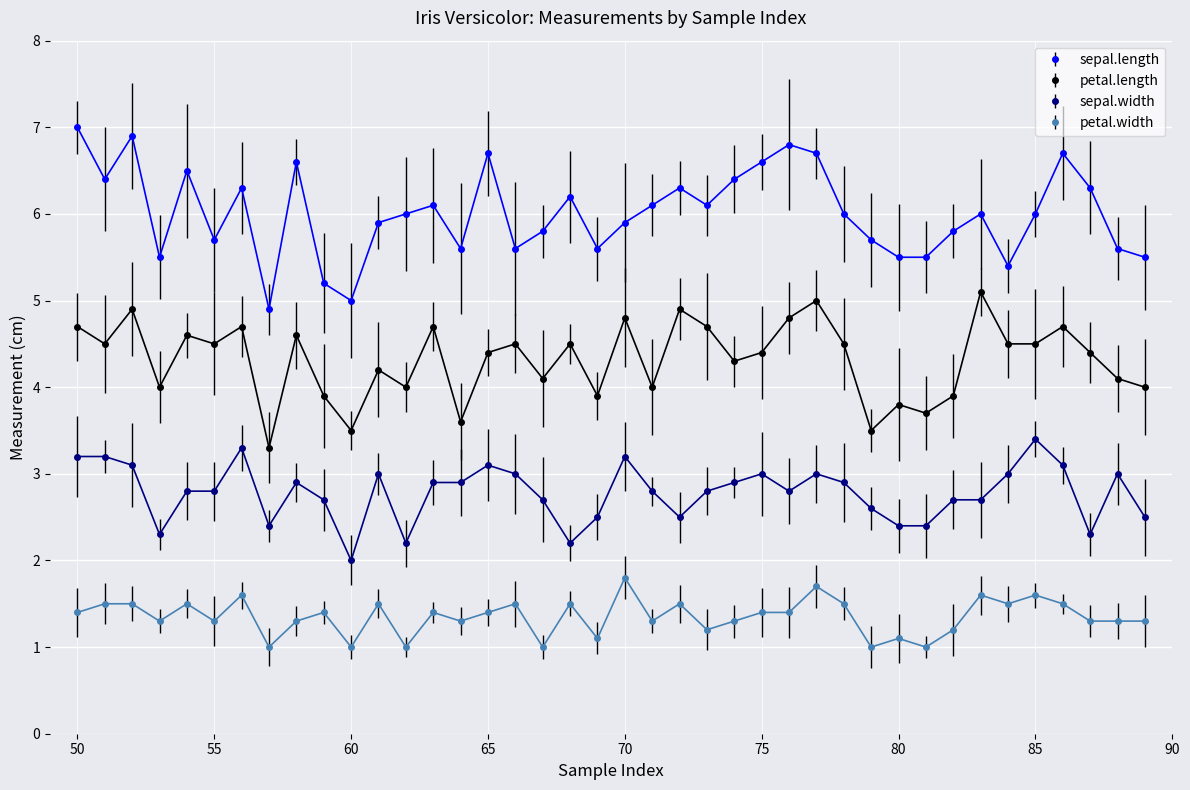

Reading left to right, what are all the values shown in this chart?

sepal.length: 7.0	6.4	6.9	5.5	6.5	5.7	6.3	4.9	6.6	5.2	5.0	5.9	6.0	6.1	5.6	6.7	5.6	5.8	6.2	5.6	5.9	6.1	6.3	6.1	6.4	6.6	6.8	6.7	6.0	5.7	5.5	5.5	5.8	6.0	5.4	6.0	6.7	6.3	5.6	5.5
petal.length: 4.7	4.5	4.9	4.0	4.6	4.5	4.7	3.3	4.6	3.9	3.5	4.2	4.0	4.7	3.6	4.4	4.5	4.1	4.5	3.9	4.8	4.0	4.9	4.7	4.3	4.4	4.8	5.0	4.5	3.5	3.8	3.7	3.9	5.1	4.5	4.5	4.7	4.4	4.1	4.0
sepal.width: 3.2	3.2	3.1	2.3	2.8	2.8	3.3	2.4	2.9	2.7	2.0	3.0	2.2	2.9	2.9	3.1	3.0	2.7	2.2	2.5	3.2	2.8	2.5	2.8	2.9	3.0	2.8	3.0	2.9	2.6	2.4	2.4	2.7	2.7	3.0	3.4	3.1	2.3	3.0	2.5
petal.width: 1.4	1.5	1.5	1.3	1.5	1.3	1.6	1.0	1.3	1.4	1.0	1.5	1.0	1.4	1.3	1.4	1.5	1.0	1.5	1.1	1.8	1.3	1.5	1.2	1.3	1.4	1.4	1.7	1.5	1.0	1.1	1.0	1.2	1.6	1.5	1.6	1.5	1.3	1.3	1.3